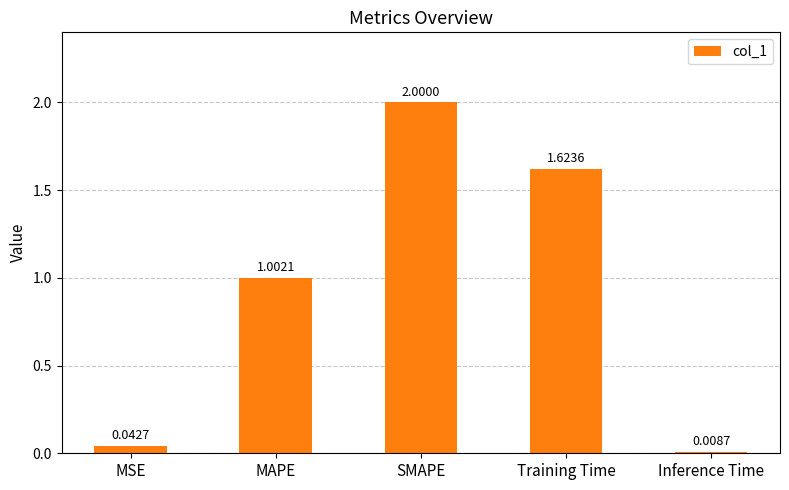

Does the chart contain stacked bars?

No